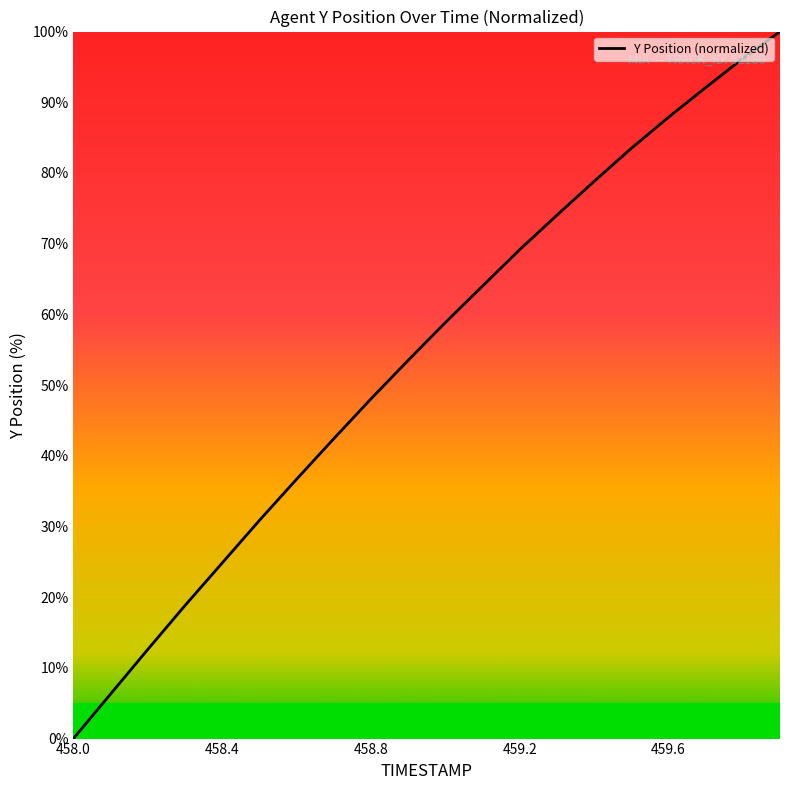

What is the maximum value shown in the chart?

100.0